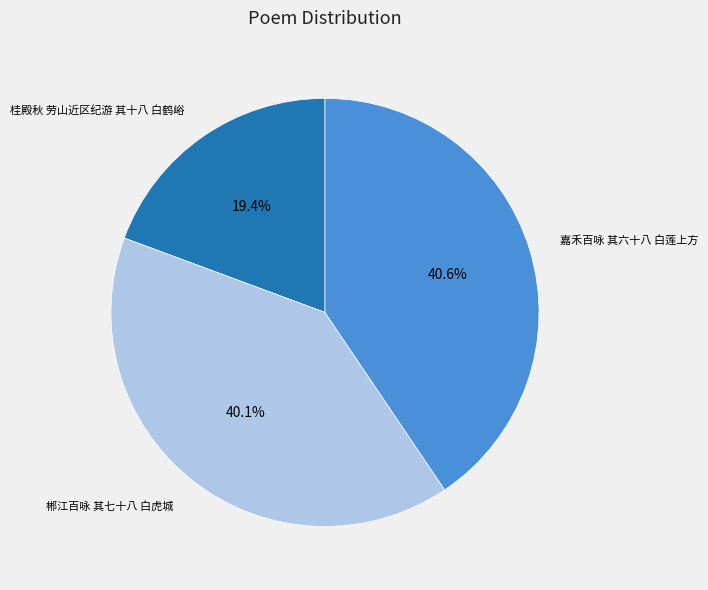

Which category has the smallest portion of the pie?

桂殿秋 劳山近区纪游 其十八 白鹤峪